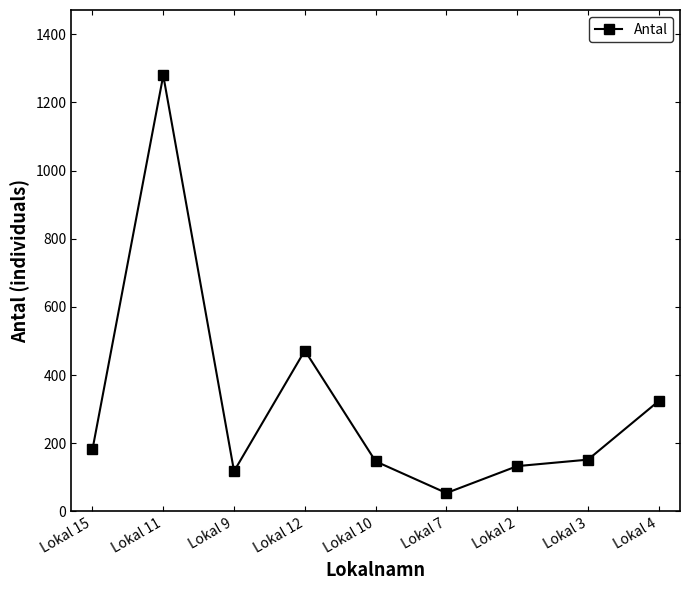

Does the chart have visible grid lines?

No